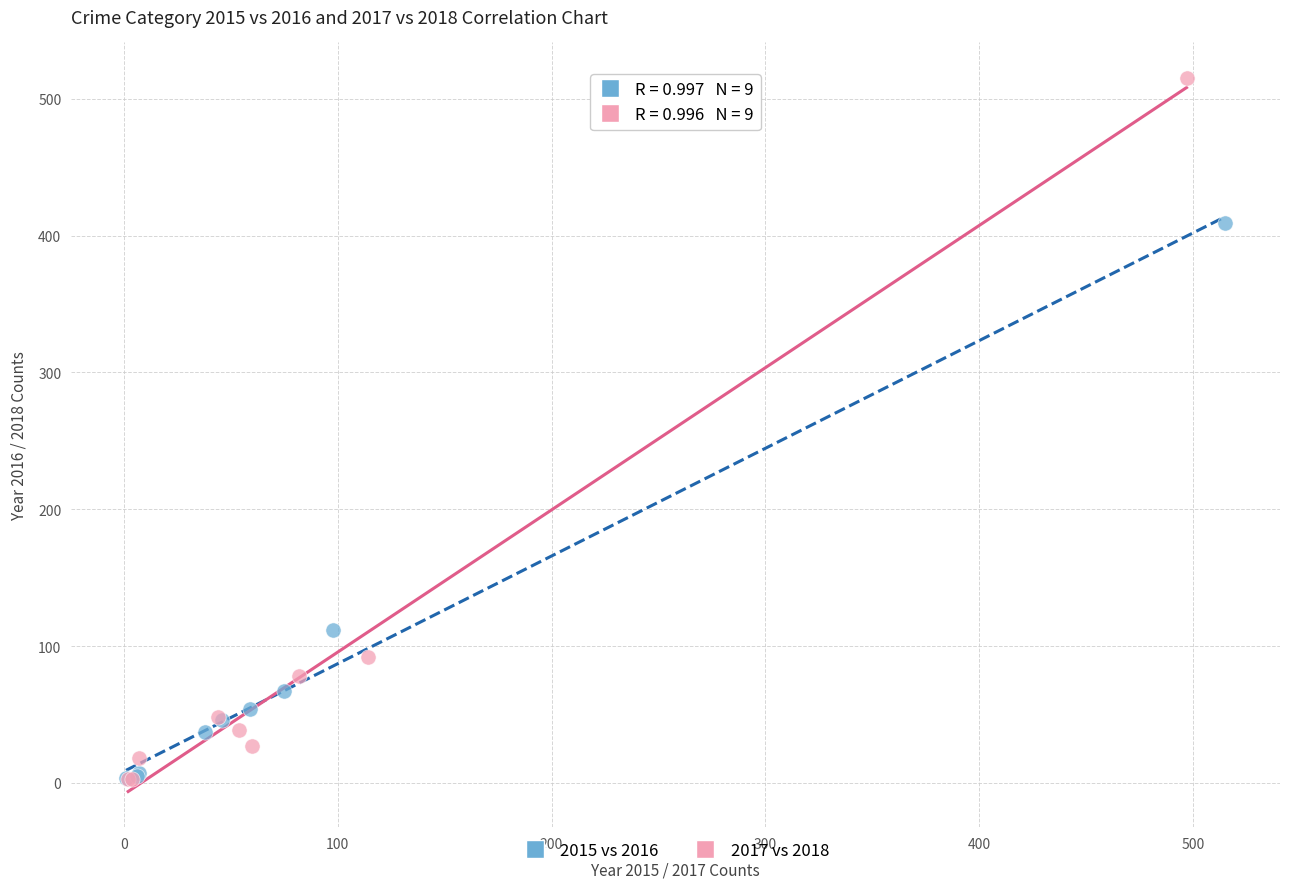

Which series reaches the maximum Y coordinate?

2017 vs 2018